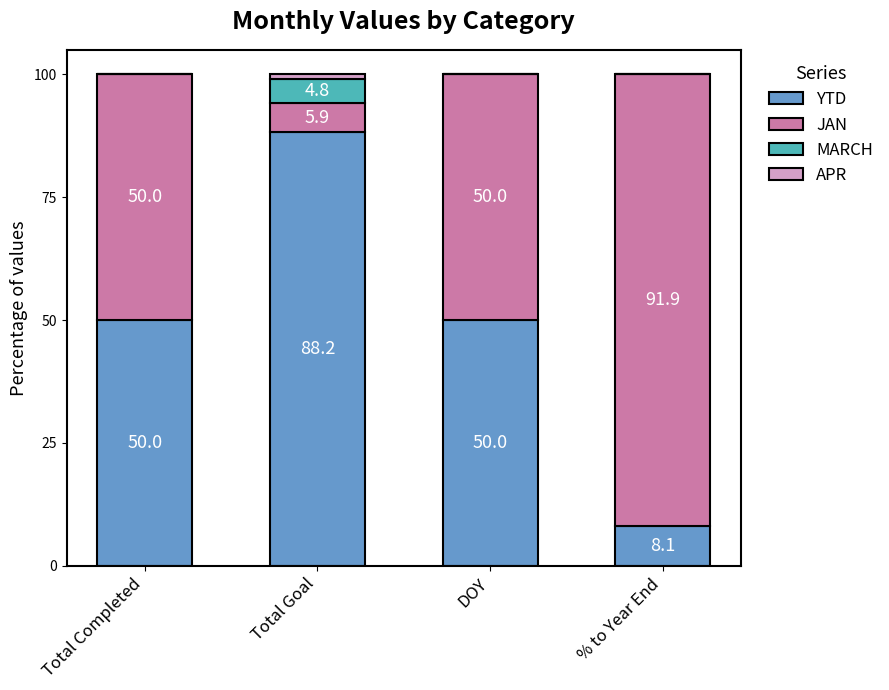

What is the total value across all series at % to Year End?

100.0